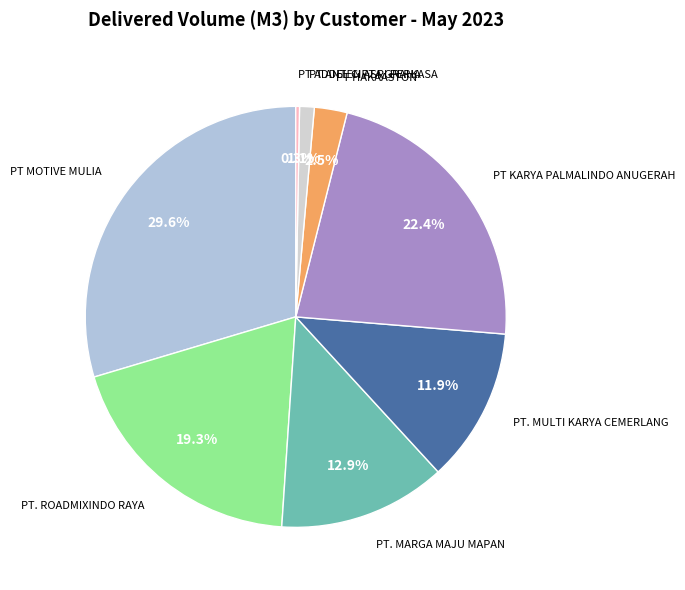

Which slice is the largest?

PT MOTIVE MULIA